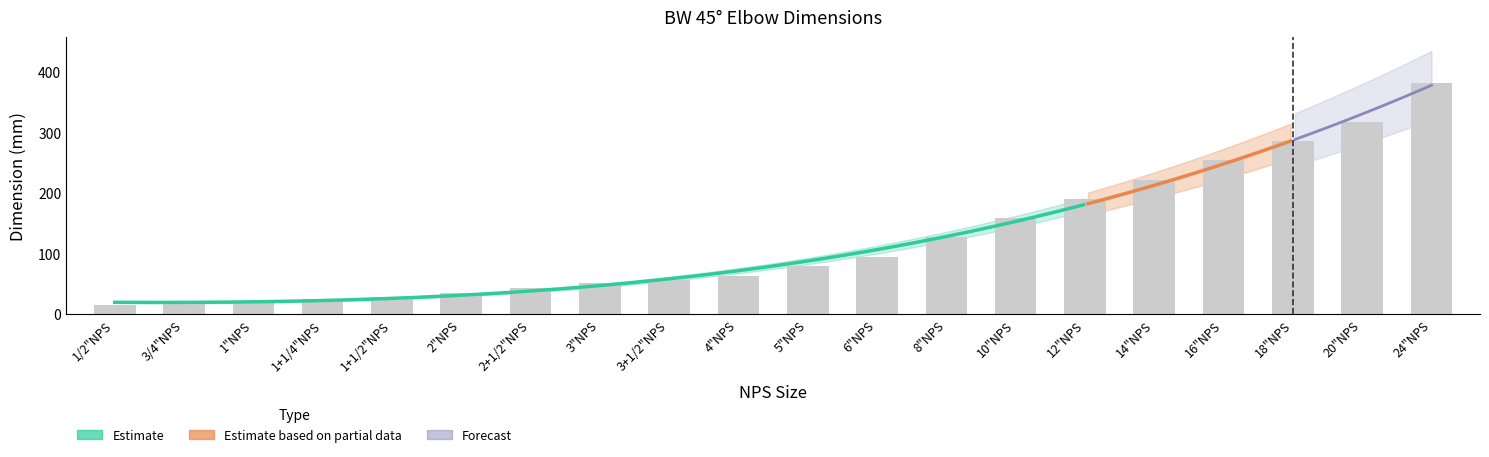

What is the difference between the values at 2"NPS and 3+1/2"NPS?

22